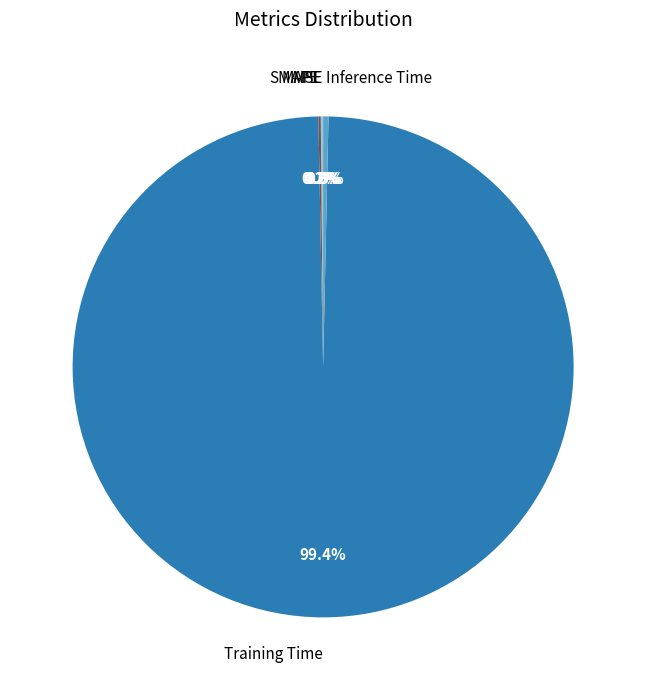

Which category has the biggest portion of the pie?

Training Time